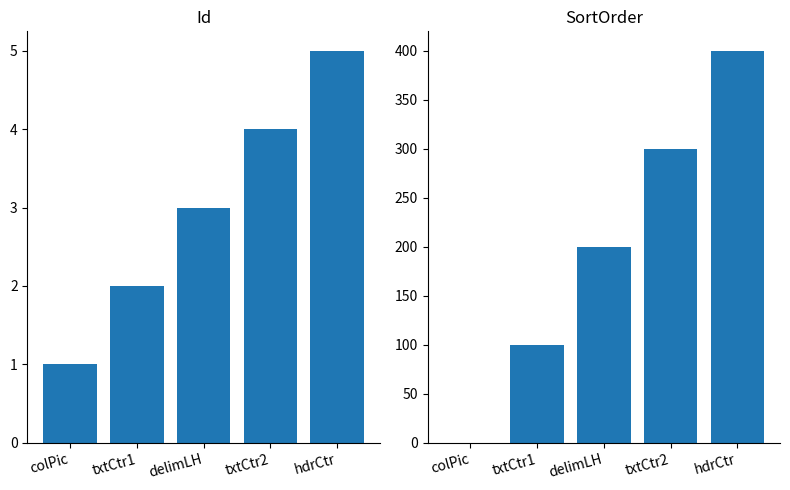

What is the difference between the SortOrder values at txtCtr2 and hdrCtr?

100